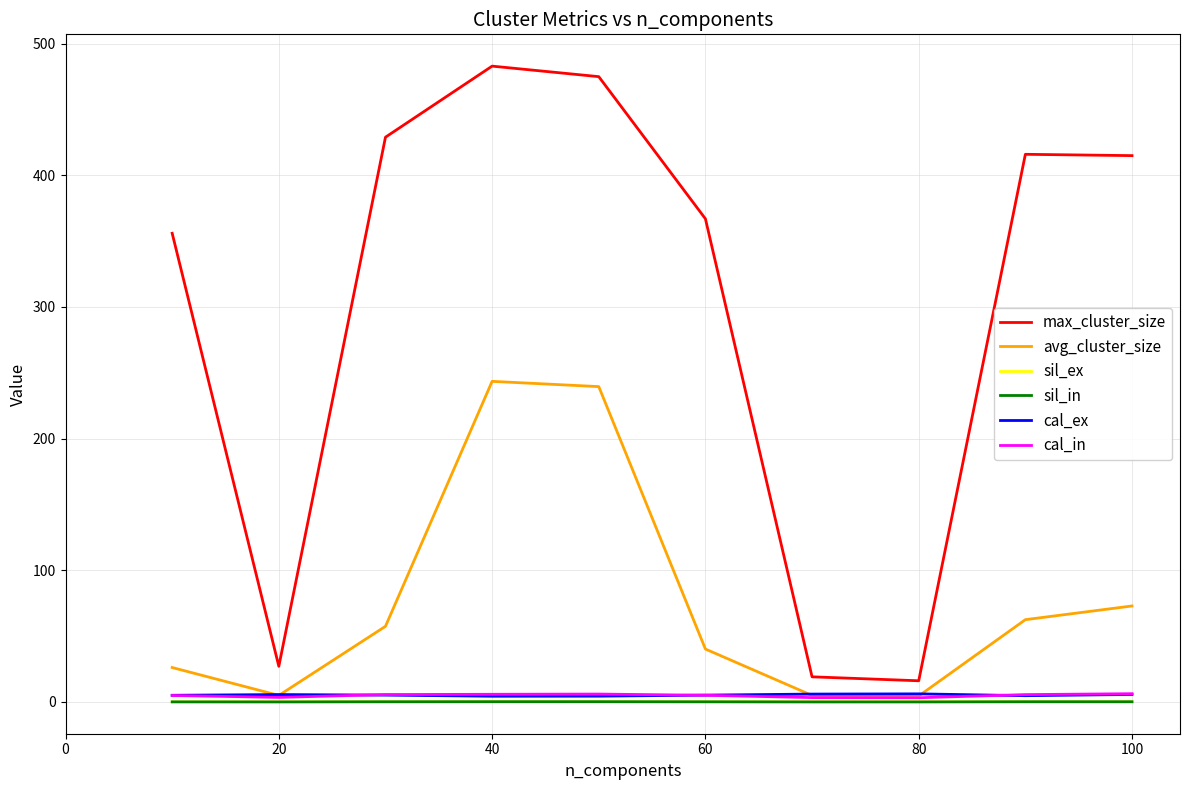

Which series has the largest total across all categories?

max_cluster_size